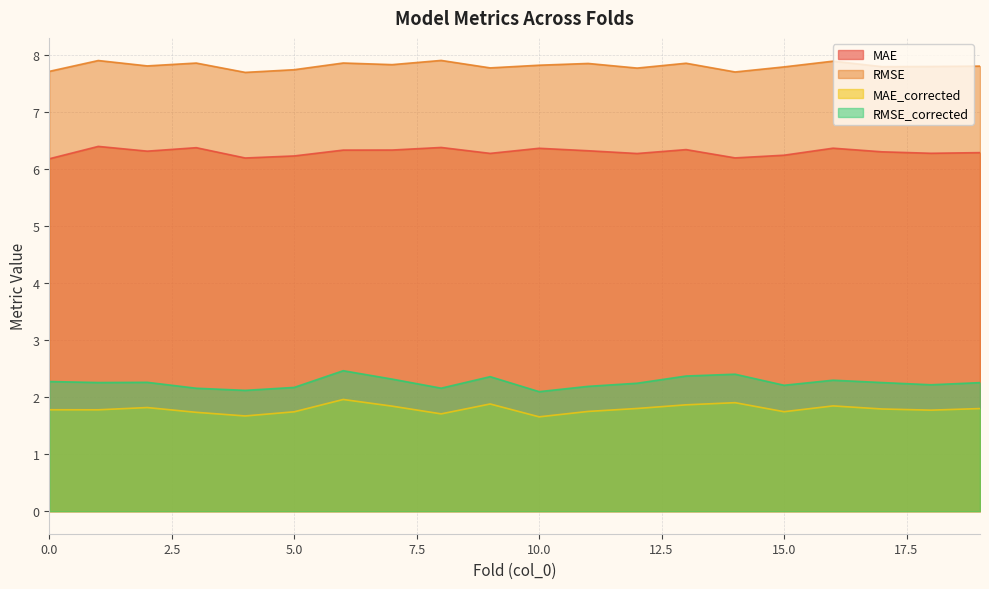

What is the difference between the highest and lowest values at 17?

6.0